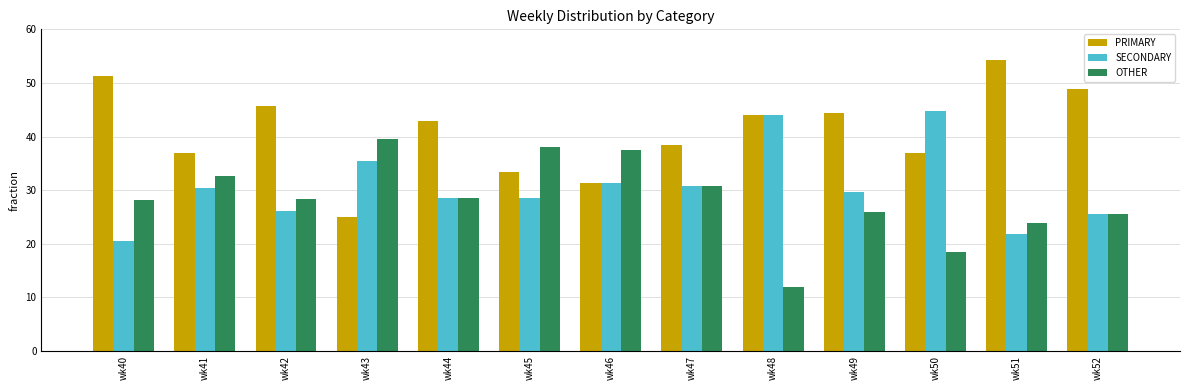

What are all the series names shown in the legend?

PRIMARY, SECONDARY, OTHER